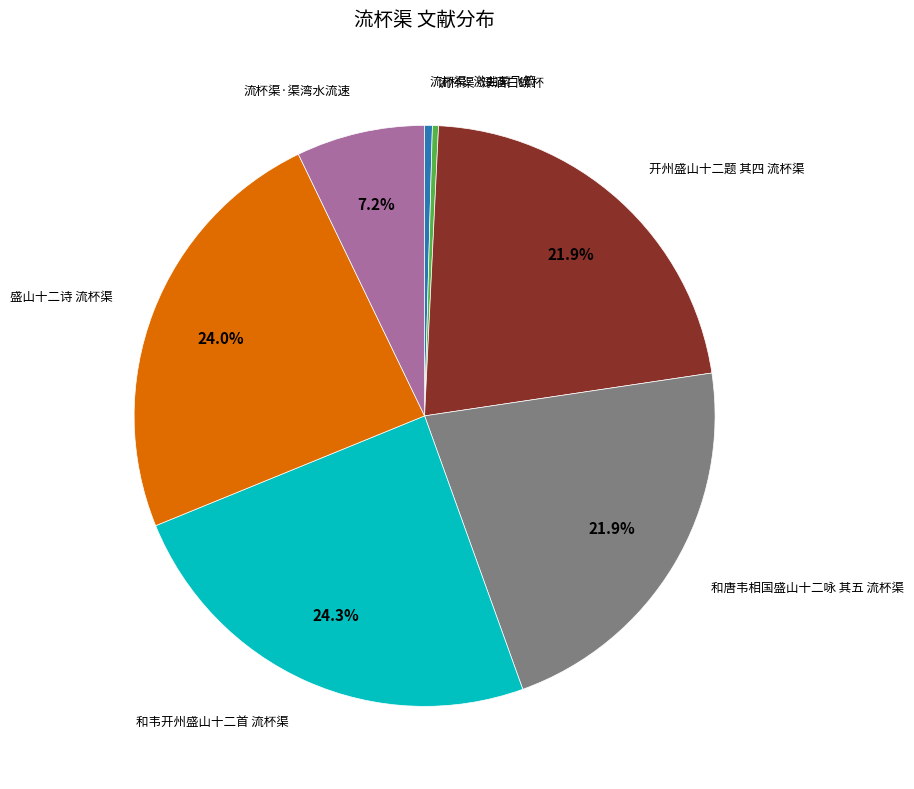

Is there any slice that represents more than half of the pie?

No